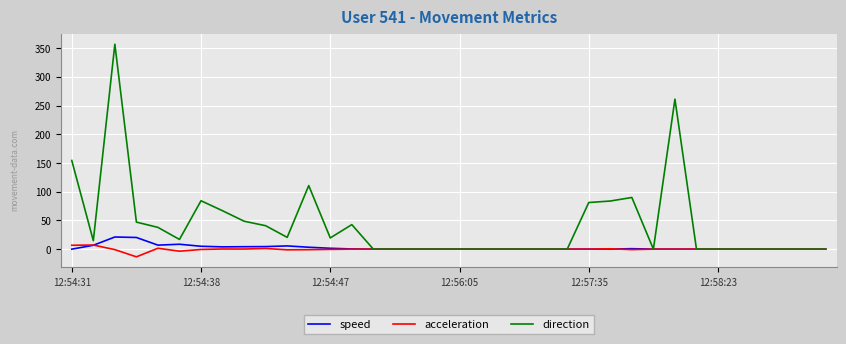

Which series has the largest total across all categories?

direction